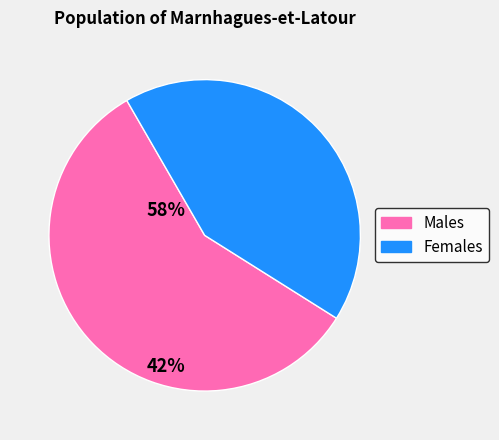

Does any single category account for the majority?

Yes